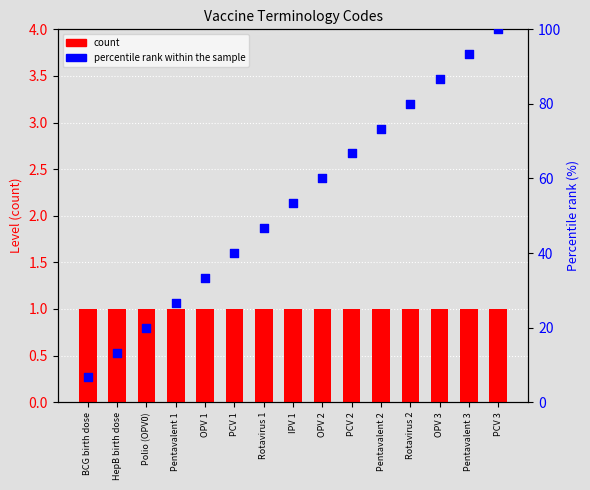

What are all the series names shown in the legend?

count, percentile rank within the sample